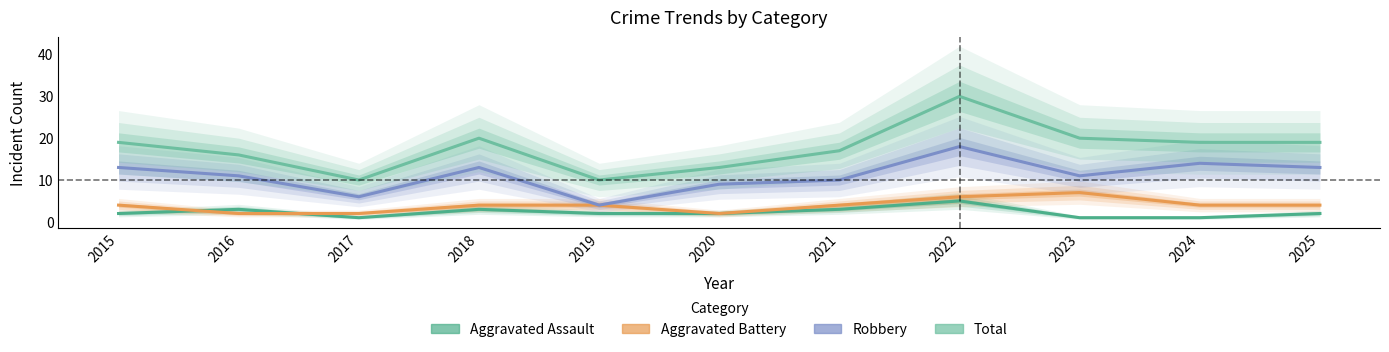

List the labels in order of Aggravated Battery value, largest first.

2023, 2022, 2015, 2018, 2019, 2021, 2024, 2025, 2016, 2017, 2020